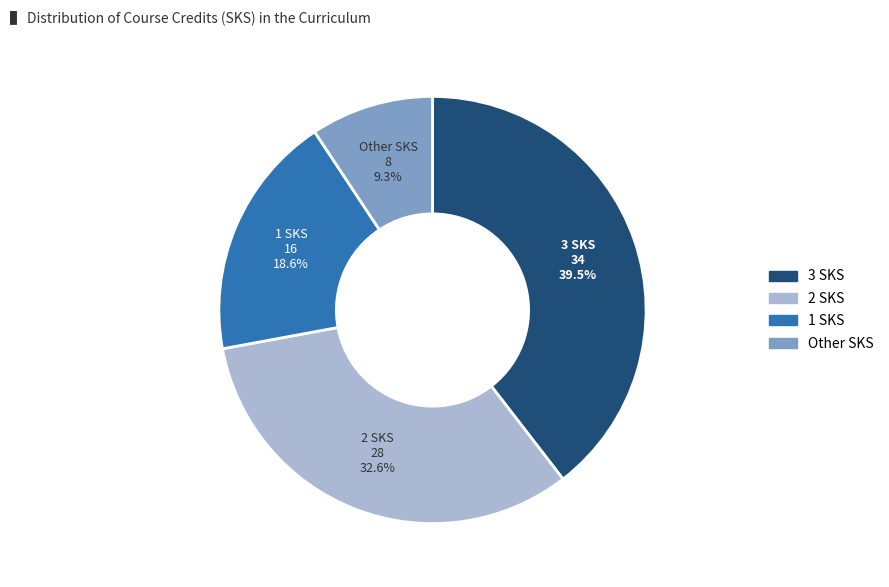

What percentage do 1 SKS and Other SKS together represent?

27.9%